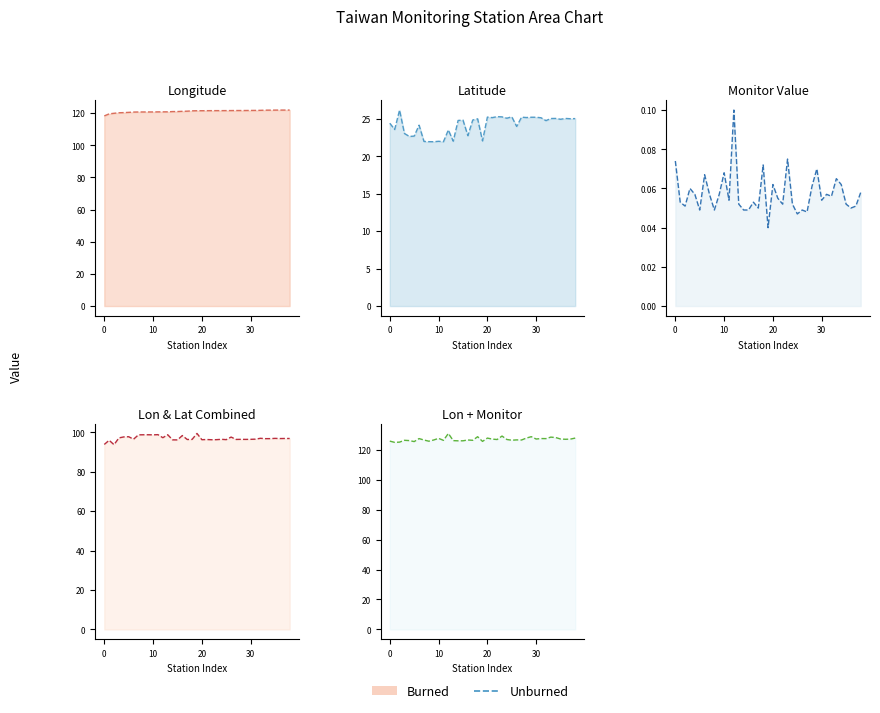

Which has a higher value, 17 or 23?

23